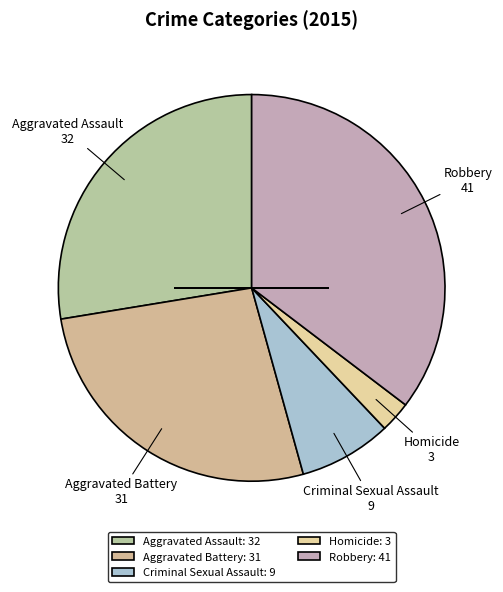

Rank the categories by value from highest to lowest.

Robbery, Aggravated Assault, Aggravated Battery, Criminal Sexual Assault, Homicide